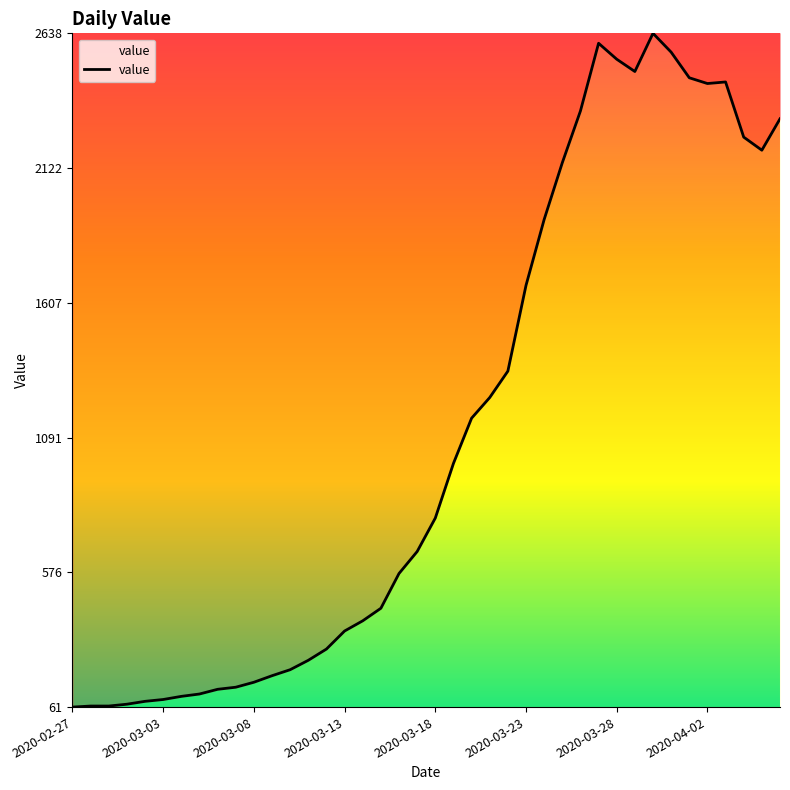

What is the greatest value displayed?

2638